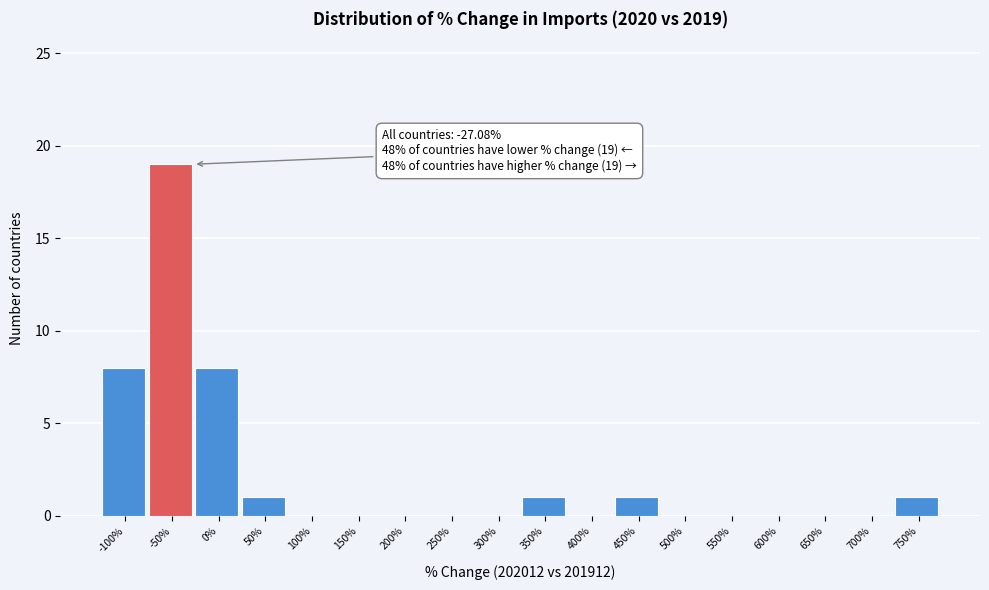

Reading left to right, what are all the values shown in this chart?

-100%=8	-50%=19	0%=8	50%=1	100%=0	150%=0	200%=0	250%=0	300%=0	350%=1	400%=0	450%=1	500%=0	550%=0	600%=0	650%=0	700%=0	750%=1